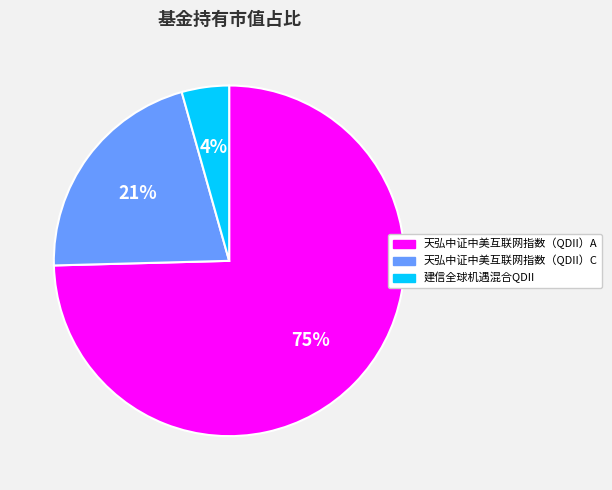

True or false: 建信全球机遇混合QDII accounts for 11% of the total.

False